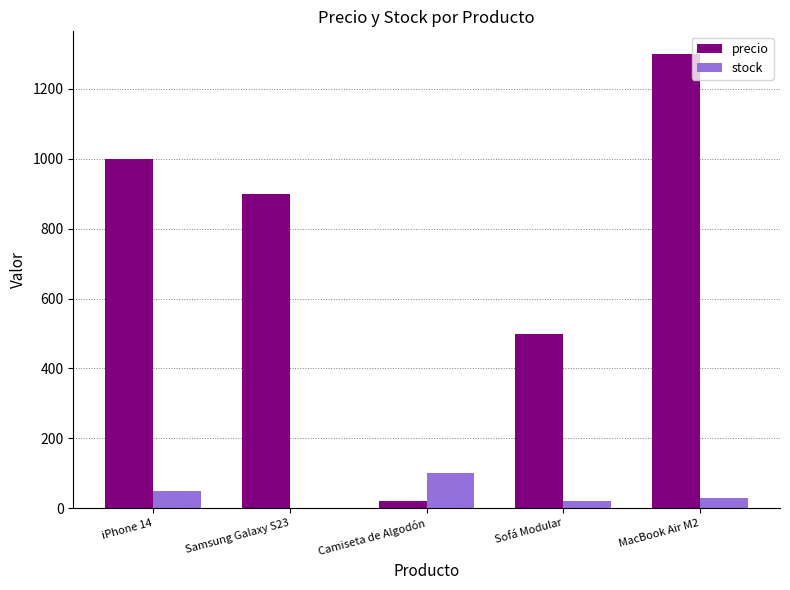

Which series has the largest range (max minus min)?

precio